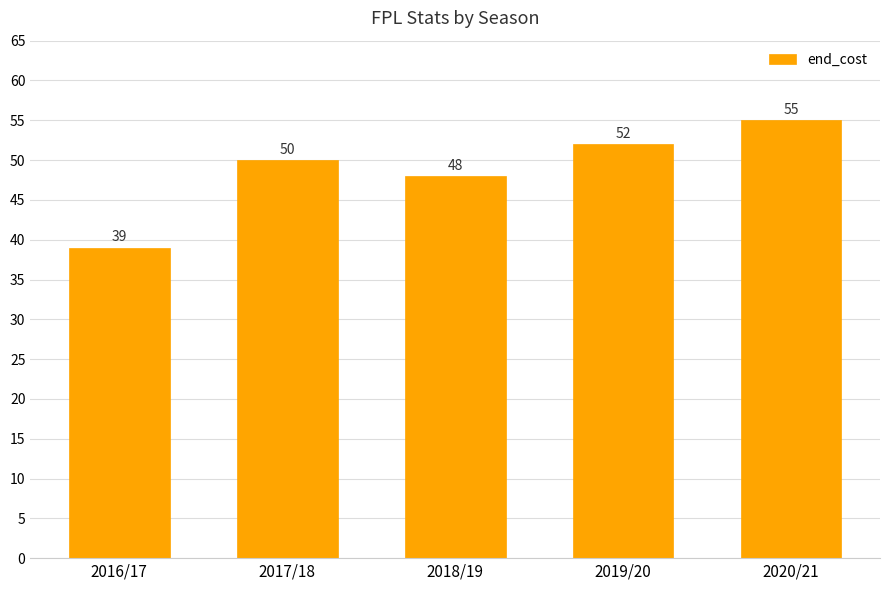

Reading right to left, transcribe all the data shown in this chart.

55	52	48	50	39